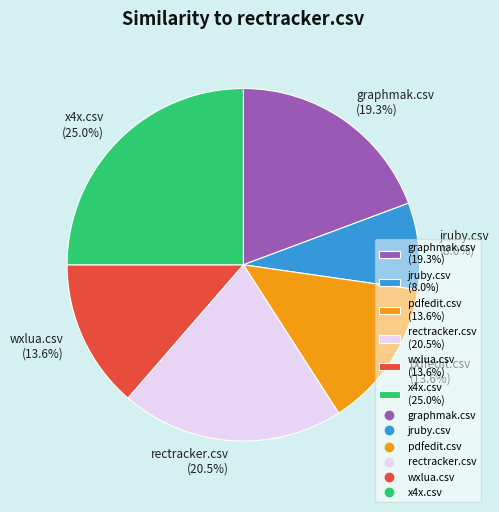

To the nearest percent, what is the difference between the largest and smallest slice percentages?

17%